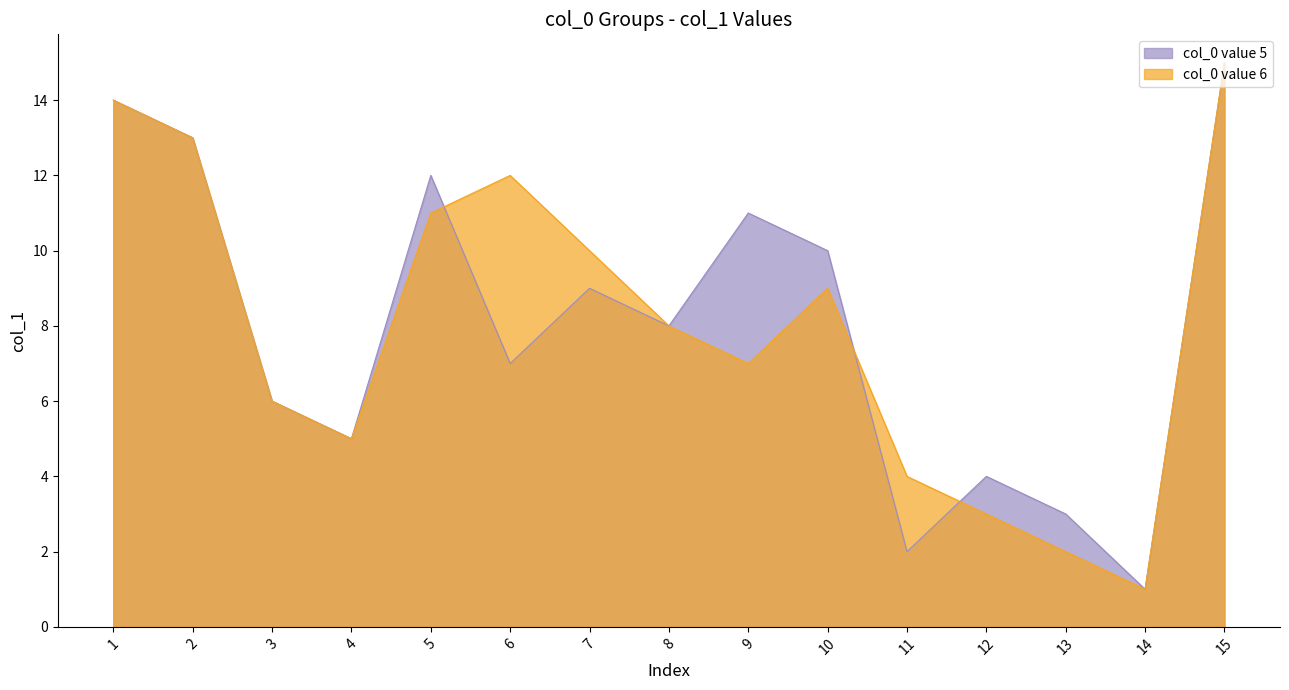

What is the maximum value for col_0 value 5?

15